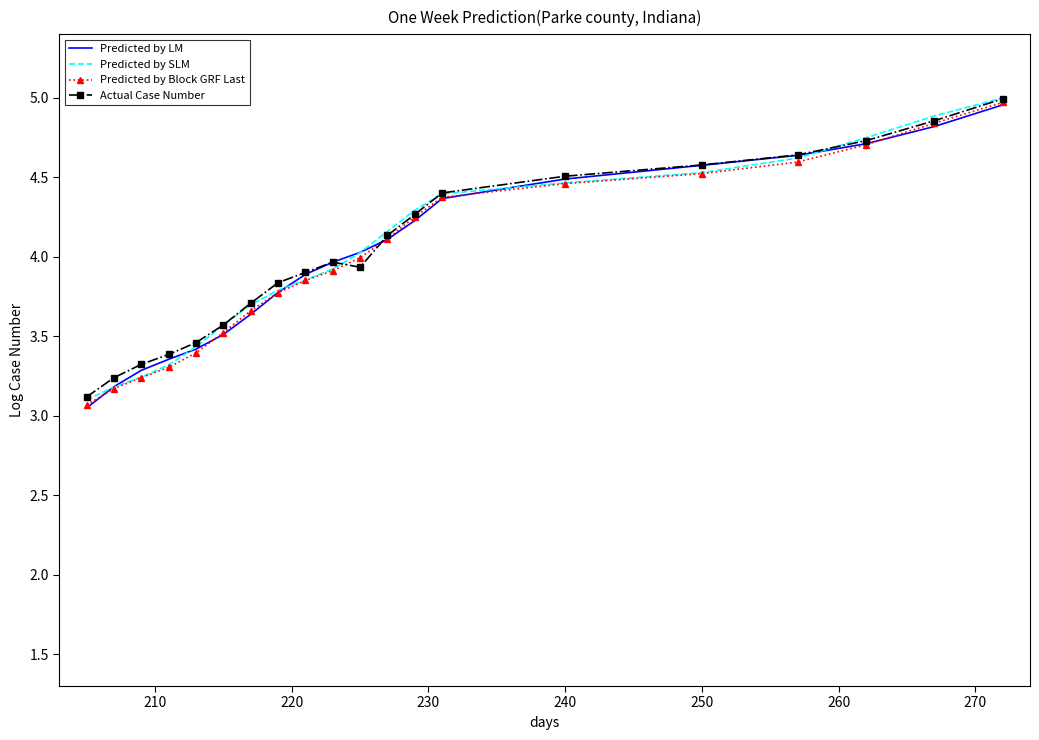

What is the lowest value of the Predicted by SLM series?

3.1